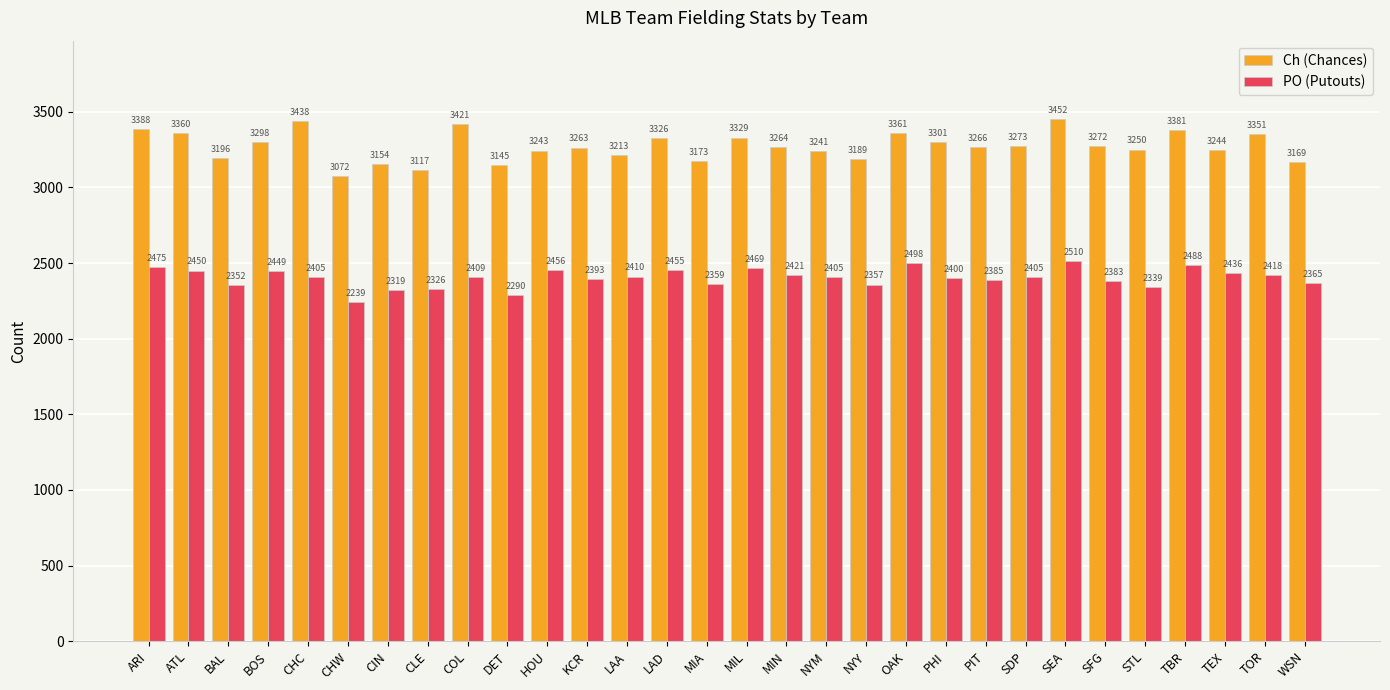

What position from the right is CHW?

25